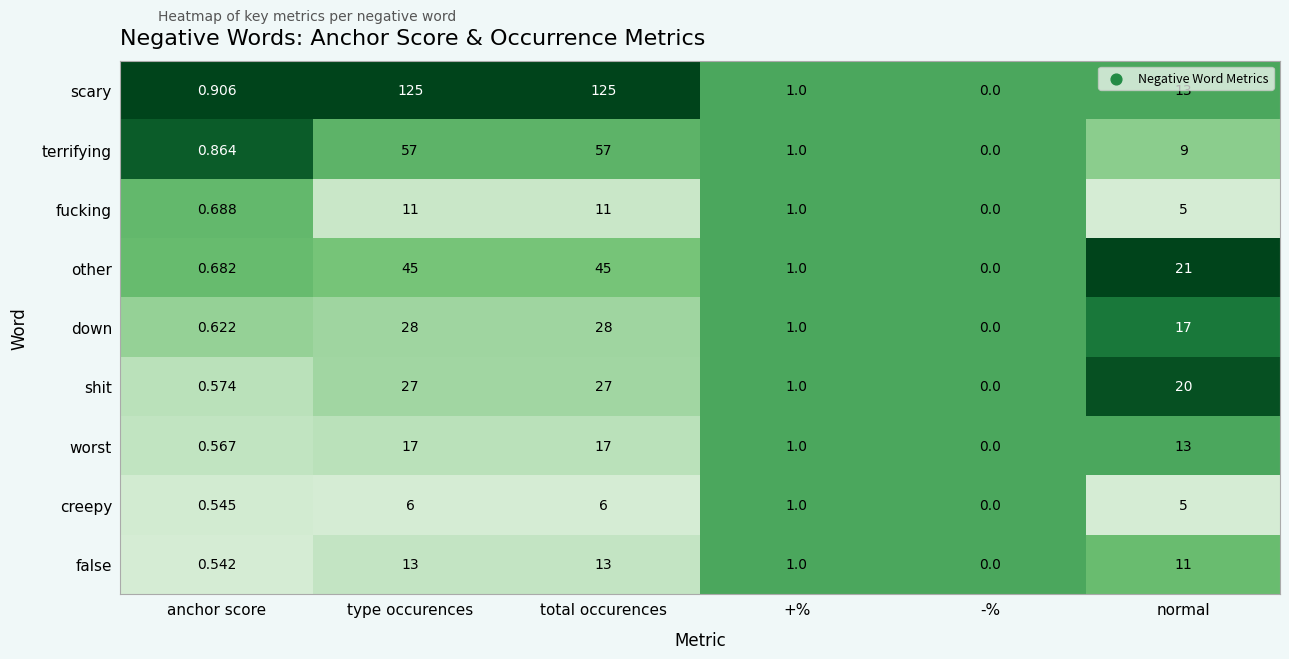

At which label is shit closest to 13?

normal